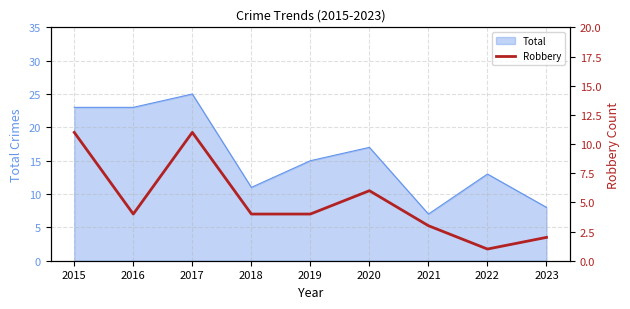

At which label does Total reach its peak?

2017